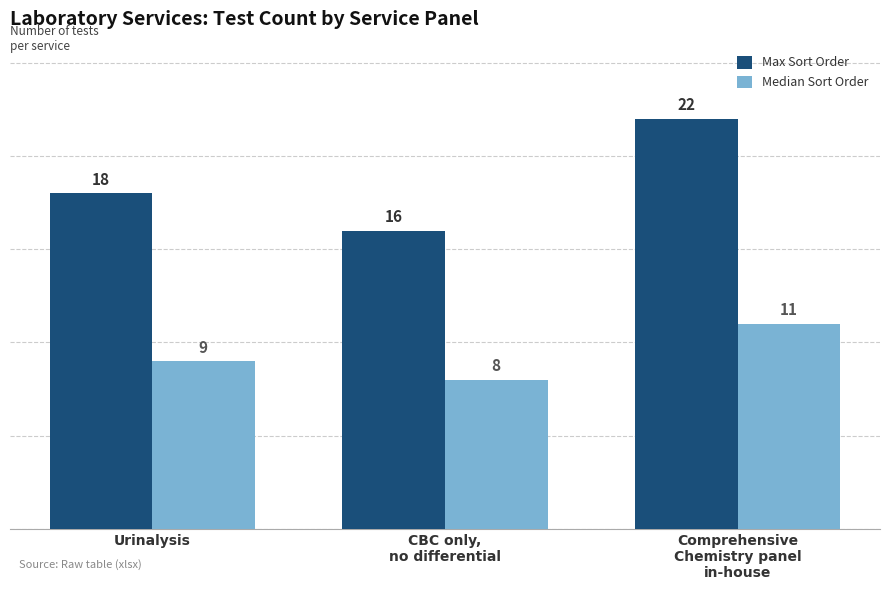

Rank the series by their maximum value, from highest to lowest.

Max Sort Order, Median Sort Order